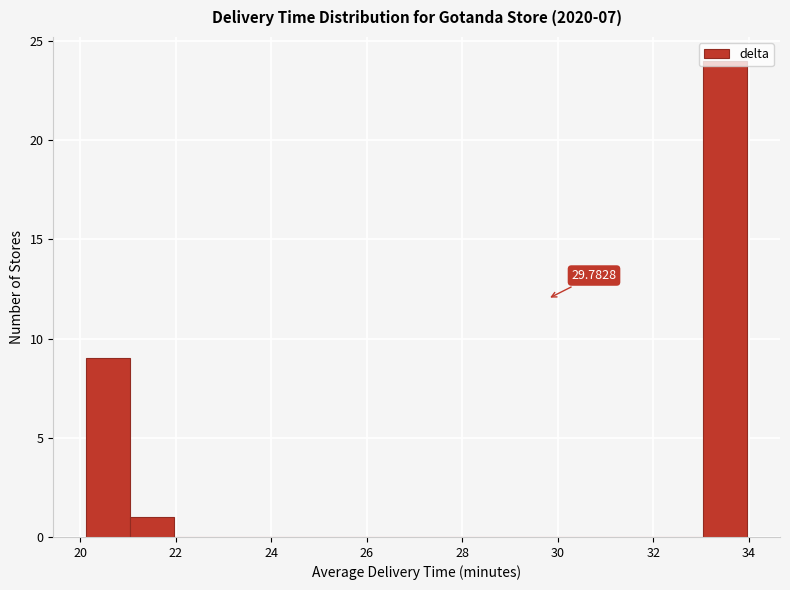

Which range on the x-axis has the tallest bar?

33.0 to 34.0